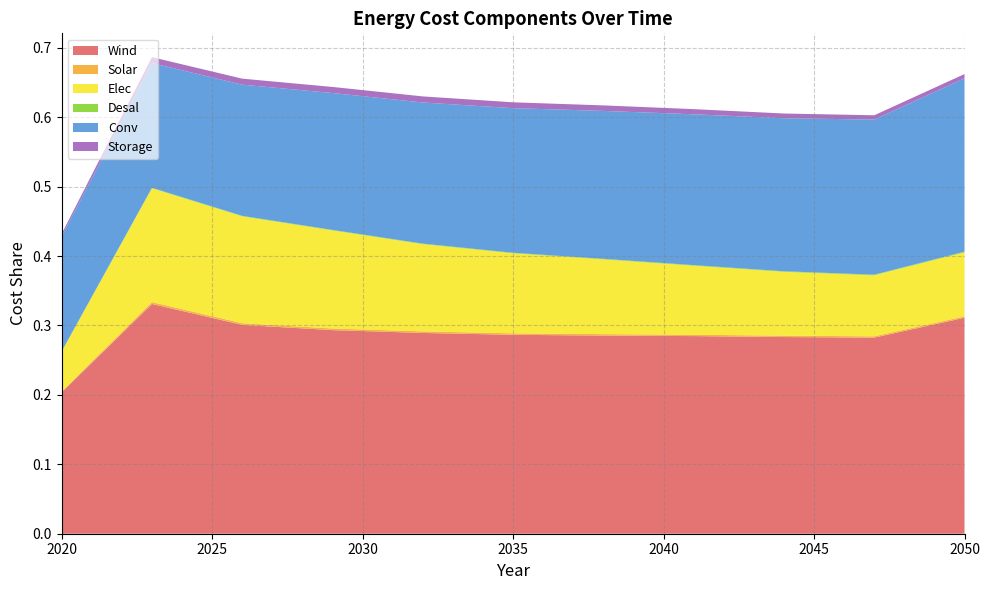

Reading left to right, list all the values displayed in this chart.

Wind: 2020=0.2	2023=0.3	2026=0.3	2029=0.3	2032=0.3	2035=0.3	2038=0.3	2041=0.3	2044=0.3	2047=0.3	2050=0.3
Solar: 2020=0.0	2023=0.0	2026=0.0	2029=0.0	2032=0.0	2035=0.0	2038=0.0	2041=0.0	2044=0.0	2047=0.0	2050=0.0
Elec: 2020=0.1	2023=0.2	2026=0.2	2029=0.1	2032=0.1	2035=0.1	2038=0.1	2041=0.1	2044=0.1	2047=0.1	2050=0.1
Desal: 2020=0.0	2023=0.0	2026=0.0	2029=0.0	2032=0.0	2035=0.0	2038=0.0	2041=0.0	2044=0.0	2047=0.0	2050=0.0
Conv: 2020=0.2	2023=0.2	2026=0.2	2029=0.2	2032=0.2	2035=0.2	2038=0.2	2041=0.2	2044=0.2	2047=0.2	2050=0.2
Storage: 2020=0.0	2023=0.0	2026=0.0	2029=0.0	2032=0.0	2035=0.0	2038=0.0	2041=0.0	2044=0.0	2047=0.0	2050=0.0